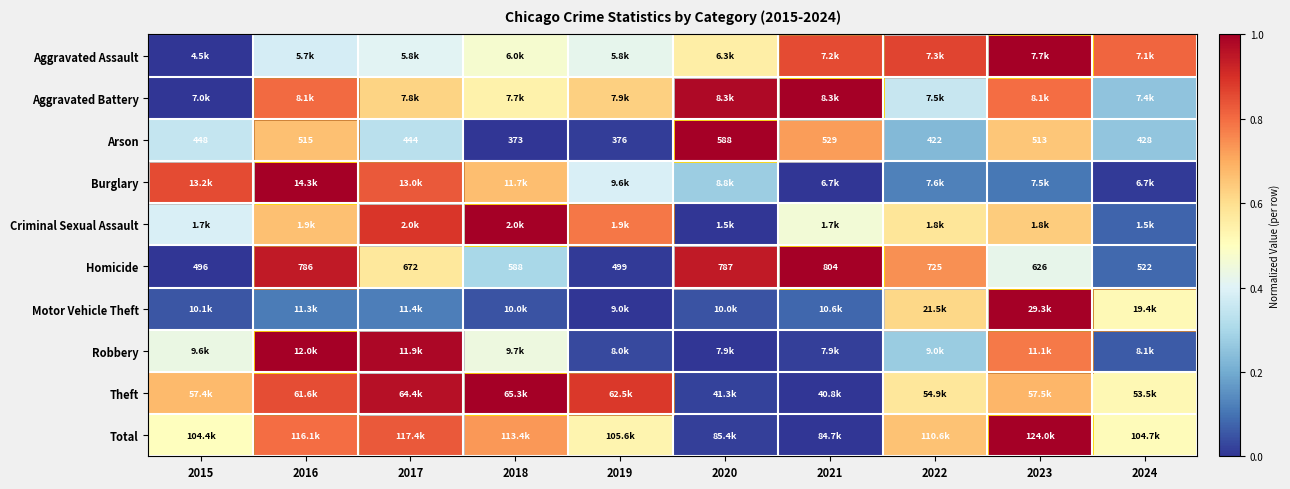

True or false: Aggravated Battery has a value of 0.3 at 2023.

False